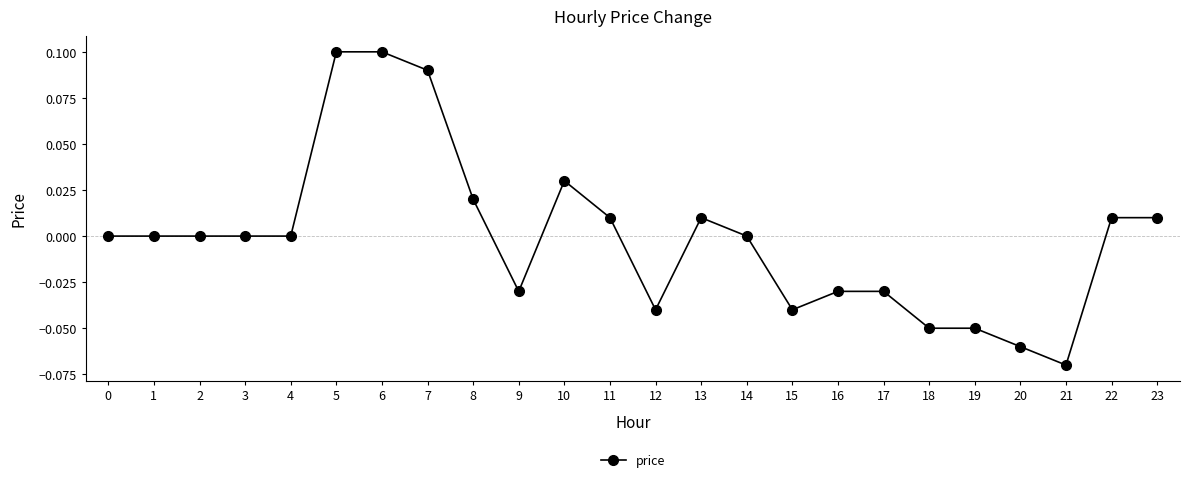

Count the number of data series in this chart.

1